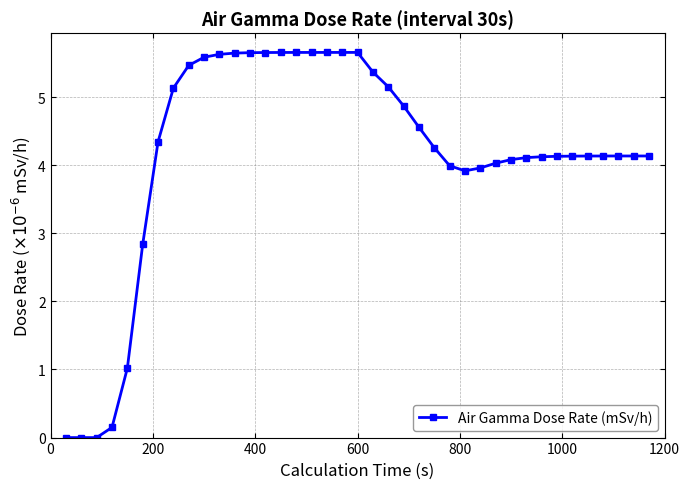

Does the chart display data point markers on the line(s)?

Yes